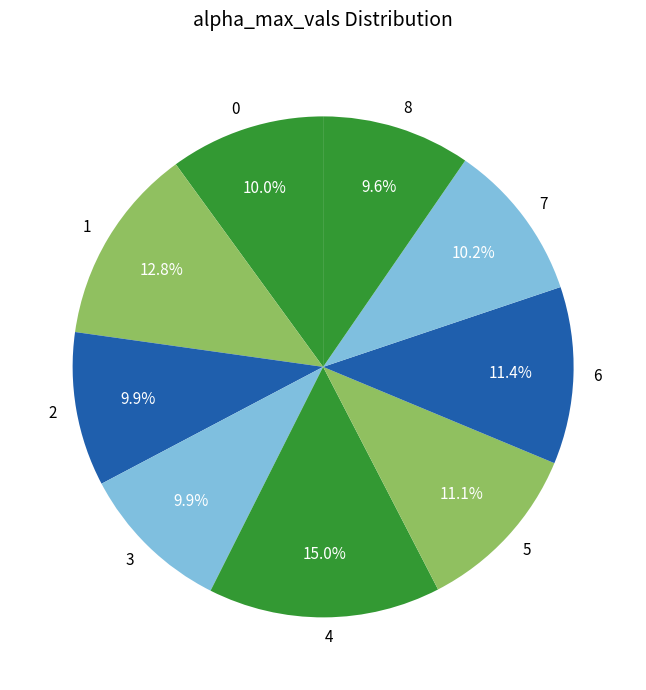

Does 6 account for over 50% of the chart?

No